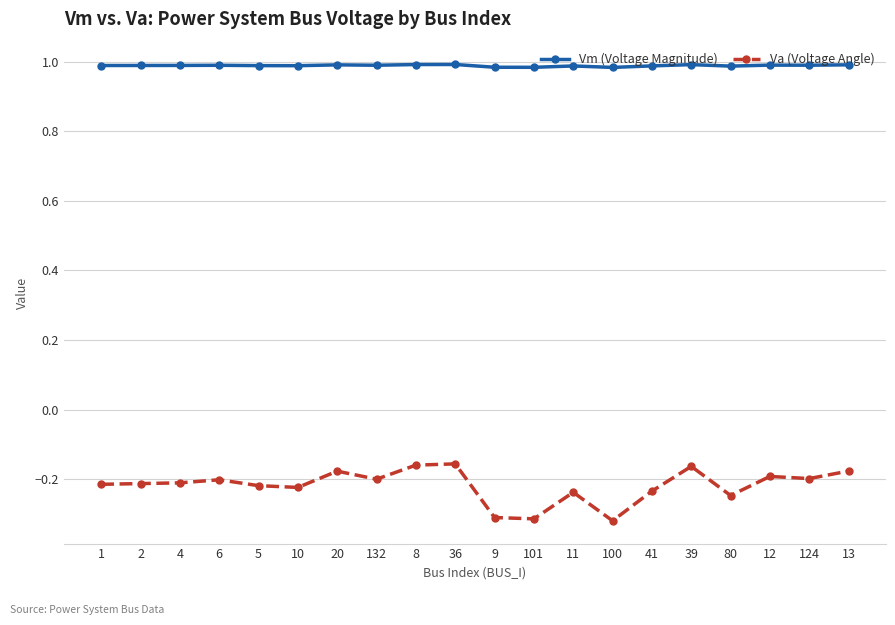

What is the total value across all series at 1?

0.8